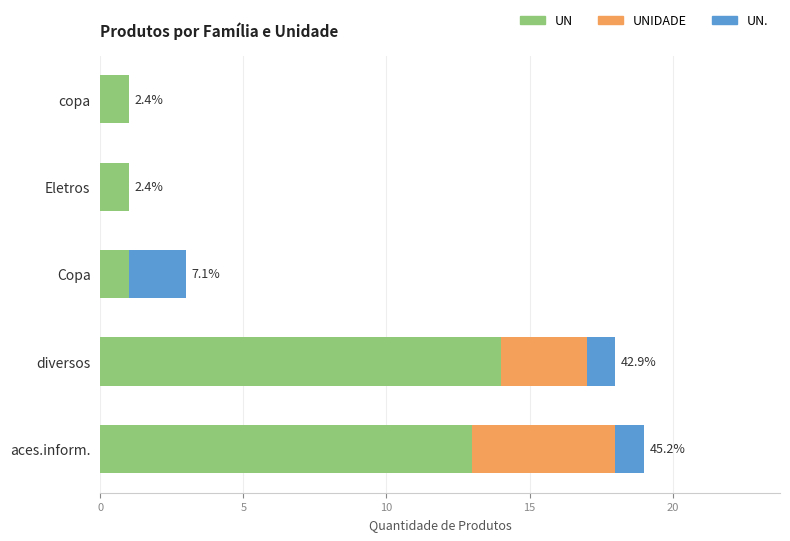

True or false: UN has a value of 1 at Copa.

True